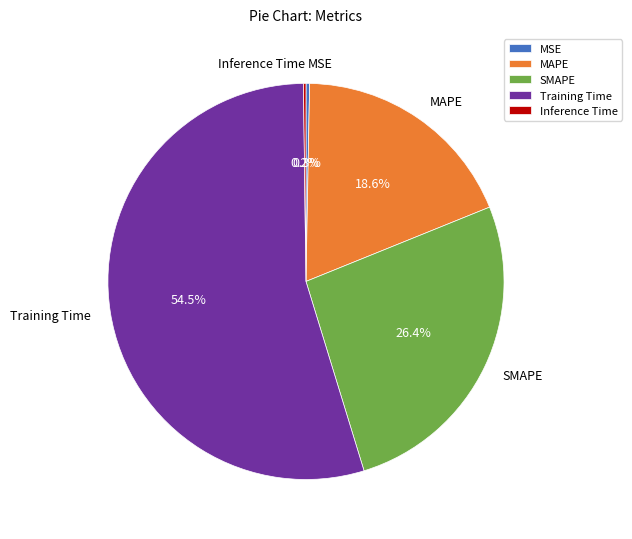

Do SMAPE and MAPE together represent more than half of the pie?

No